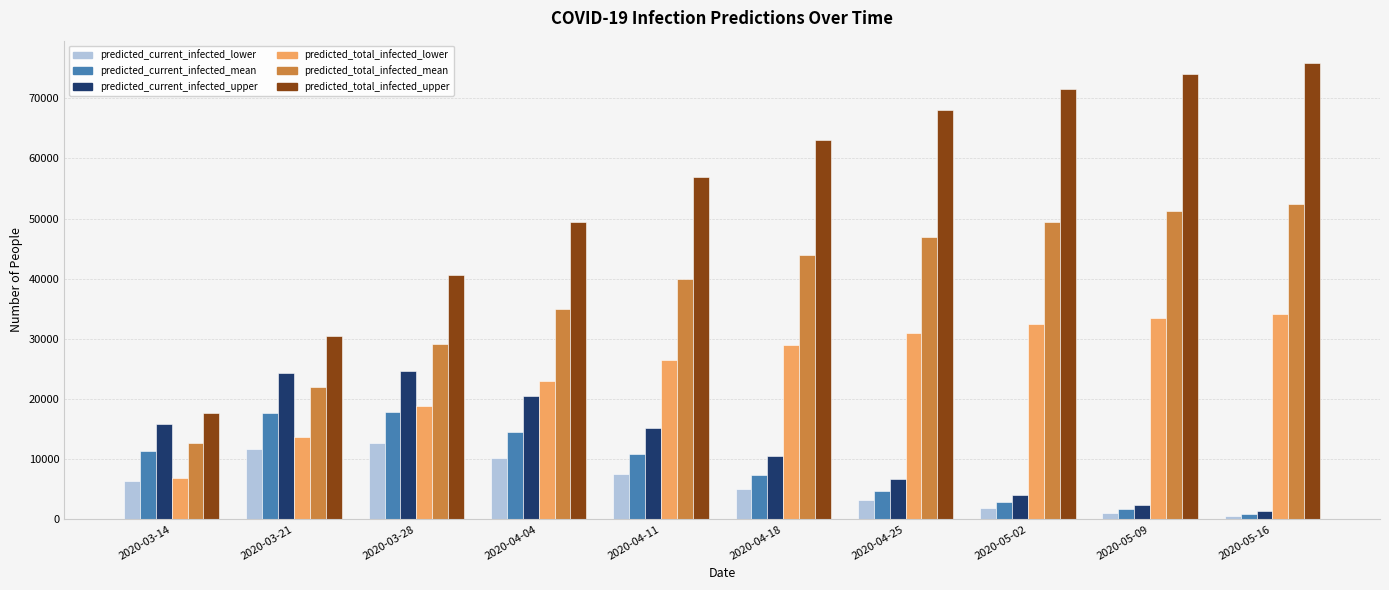

Is the value of predicted_current_infected_upper at 2020-03-14 greater than the value of predicted_total_infected_upper at 2020-05-02?

No